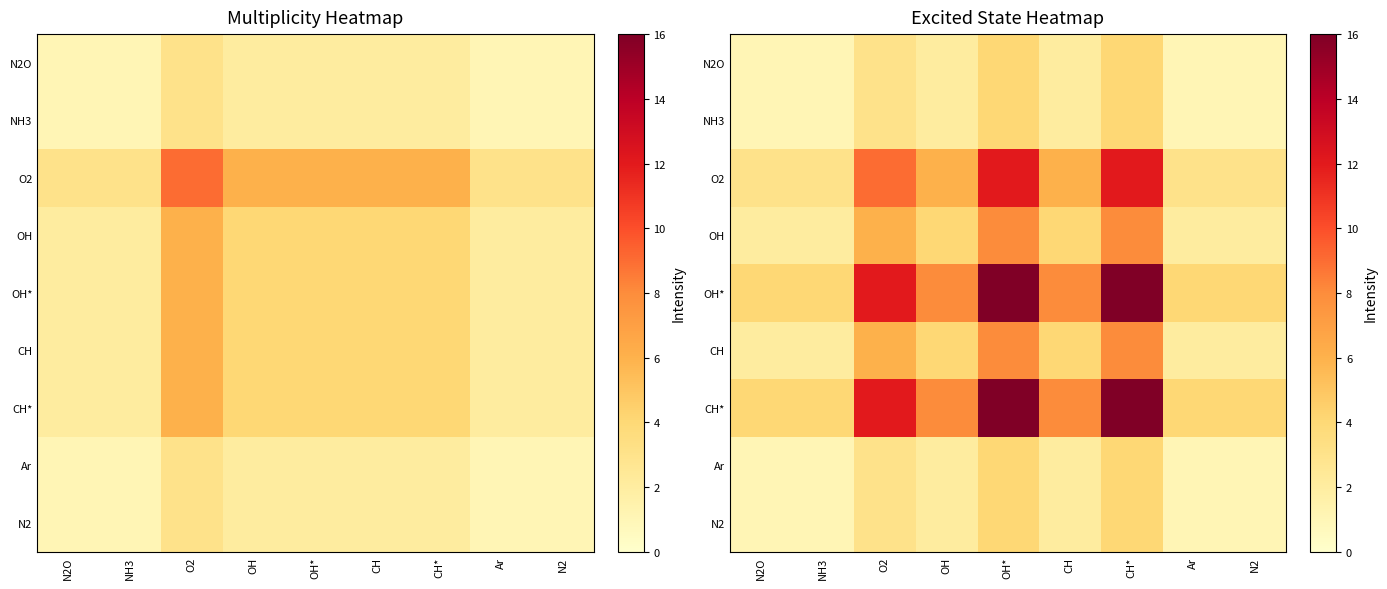

What is the total value across all series at CH?

38